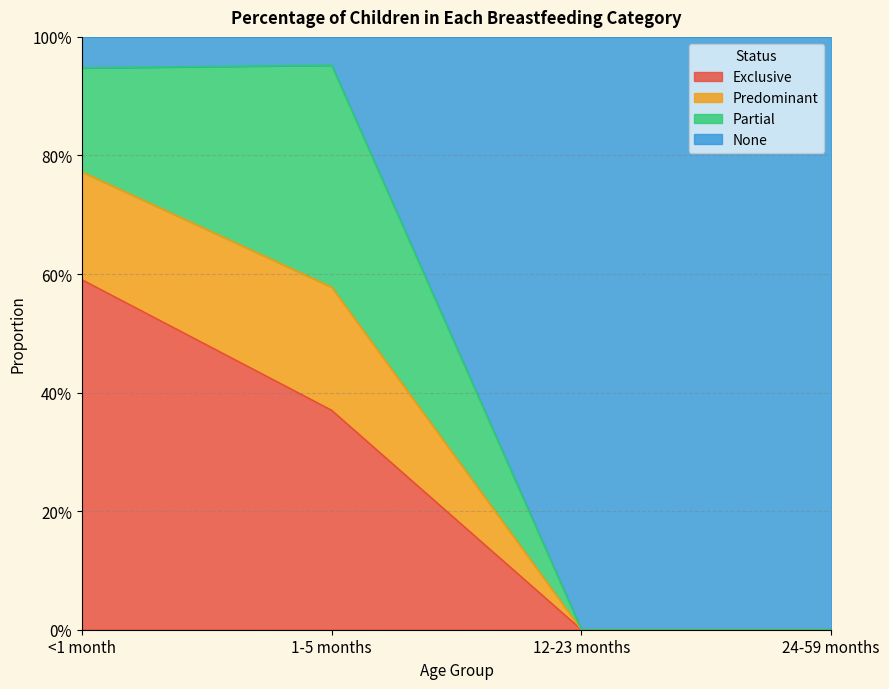

True or false: Exclusive and Predominant cross at least once.

False